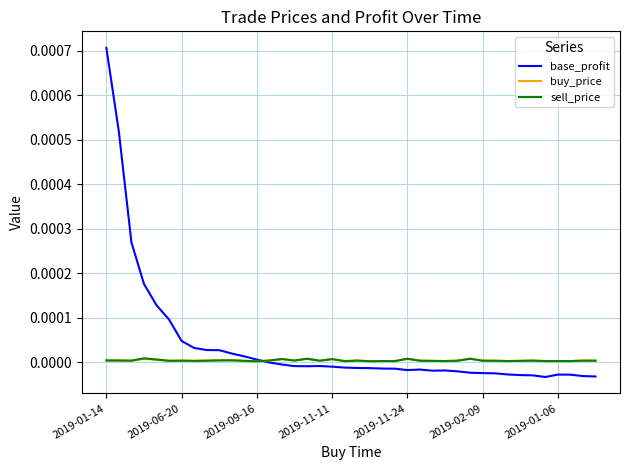

Which series has the largest total across all categories?

base_profit